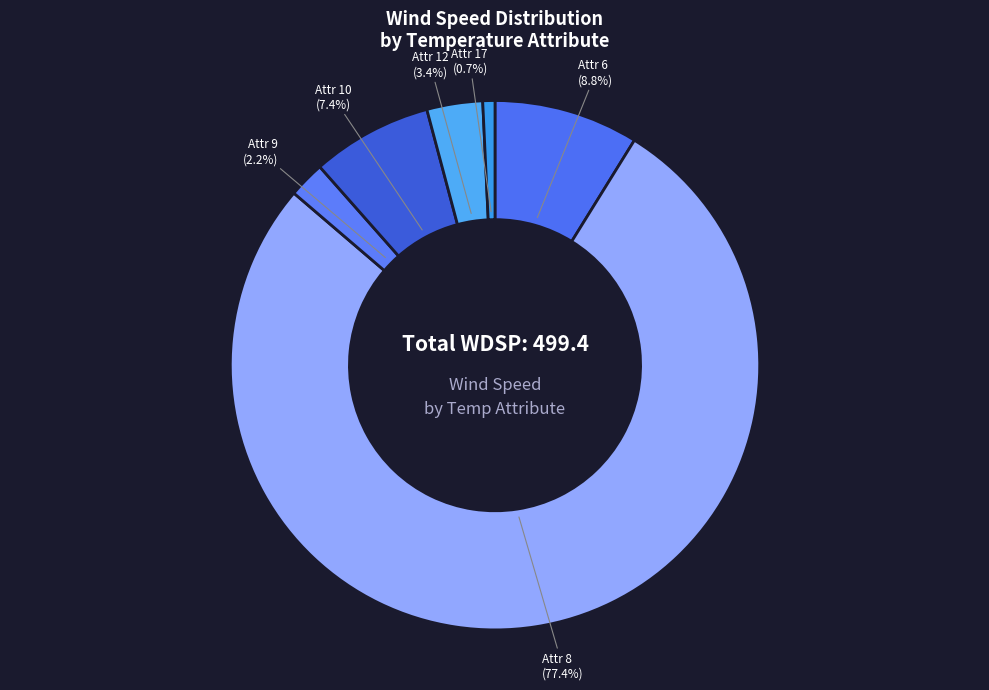

Is there a majority slice in this chart?

Yes